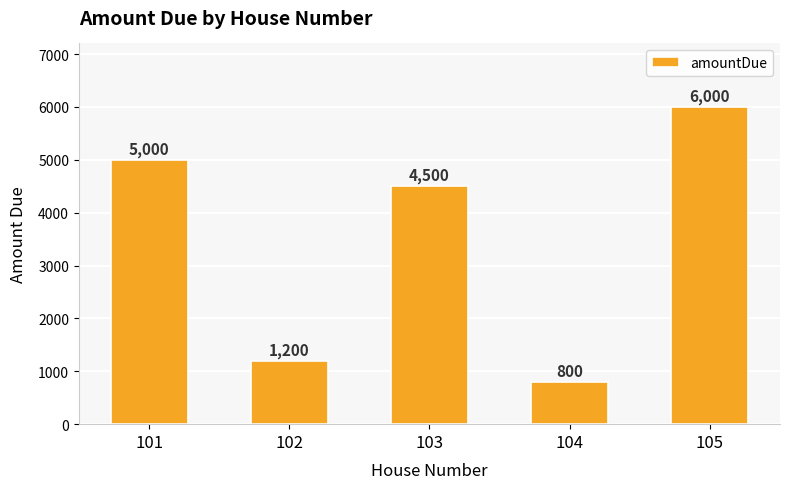

Reading left to right, list all the values displayed in this chart.

5000	1200	4500	800	6000